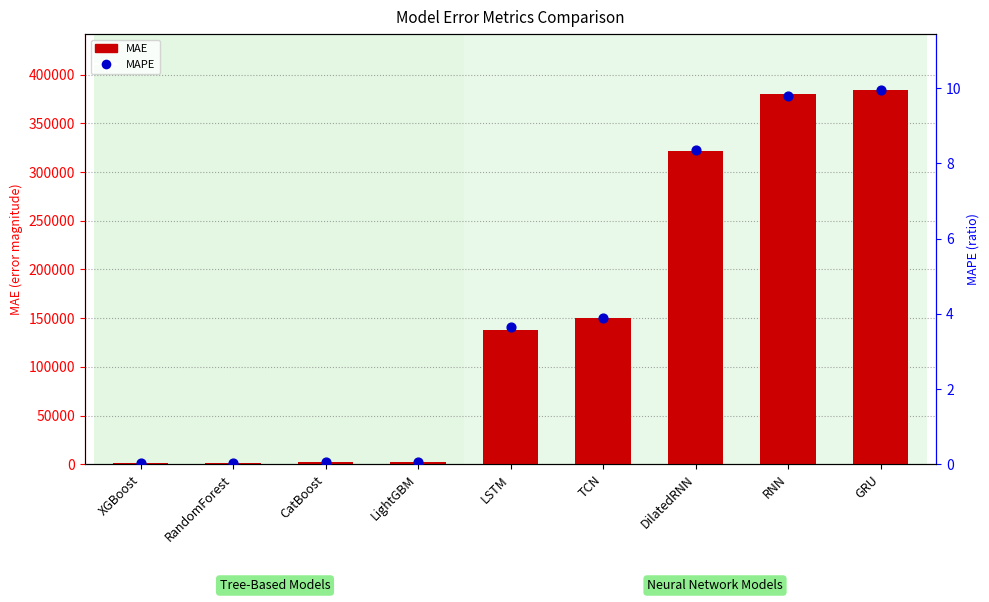

Is the value of MAPE at XGBoost greater than the value of MAE at RandomForest?

No